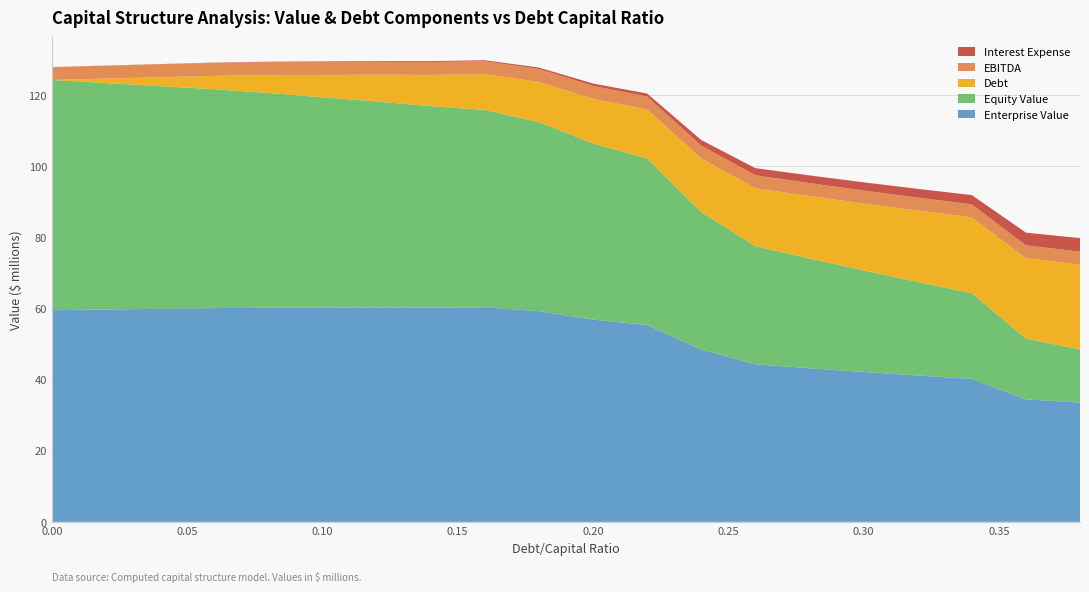

Reading left to right, list all the values displayed in this chart.

Enterprise Value: 0.0=59.5	0.02=59.7	0.04=59.9	0.06=60.1	0.08=60.2	0.1=60.2	0.12=60.2	0.14=60.2	0.16=60.3	0.18=59.2	0.2=56.8	0.22=55.3	0.24=48.5	0.26=44.3	0.28=43.2	0.3=42.1	0.32=41.1	0.34=40.2	0.36=34.4	0.38=33.5
Equity Value: 0.0=64.7	0.02=63.6	0.04=62.6	0.06=61.5	0.08=60.4	0.1=59.1	0.12=57.9	0.14=56.6	0.16=55.5	0.18=53.1	0.2=49.5	0.22=46.8	0.24=38.6	0.26=33.2	0.28=30.9	0.3=28.5	0.32=26.3	0.34=24.1	0.36=17.1	0.38=14.9
Debt: 0.0=0.0	0.02=1.3	0.04=2.5	0.06=3.8	0.08=5.0	0.1=6.3	0.12=7.5	0.14=8.8	0.16=10.0	0.18=11.3	0.2=12.5	0.22=13.8	0.24=15.0	0.26=16.3	0.28=17.6	0.3=18.8	0.32=20.1	0.34=21.3	0.36=22.6	0.38=23.8
EBITDA: 0.0=3.6	0.02=3.6	0.04=3.6	0.06=3.6	0.08=3.6	0.1=3.6	0.12=3.6	0.14=3.6	0.16=3.6	0.18=3.6	0.2=3.6	0.22=3.6	0.24=3.6	0.26=3.6	0.28=3.6	0.3=3.6	0.32=3.6	0.34=3.6	0.36=3.6	0.38=3.6
Interest Expense: 0.0=0.0	0.02=0.0	0.04=0.1	0.06=0.1	0.08=0.1	0.1=0.2	0.12=0.2	0.14=0.2	0.16=0.3	0.18=0.4	0.2=0.7	0.22=0.8	0.24=1.6	0.26=2.0	0.28=2.2	0.3=2.3	0.32=2.5	0.34=2.6	0.36=3.6	0.38=3.8